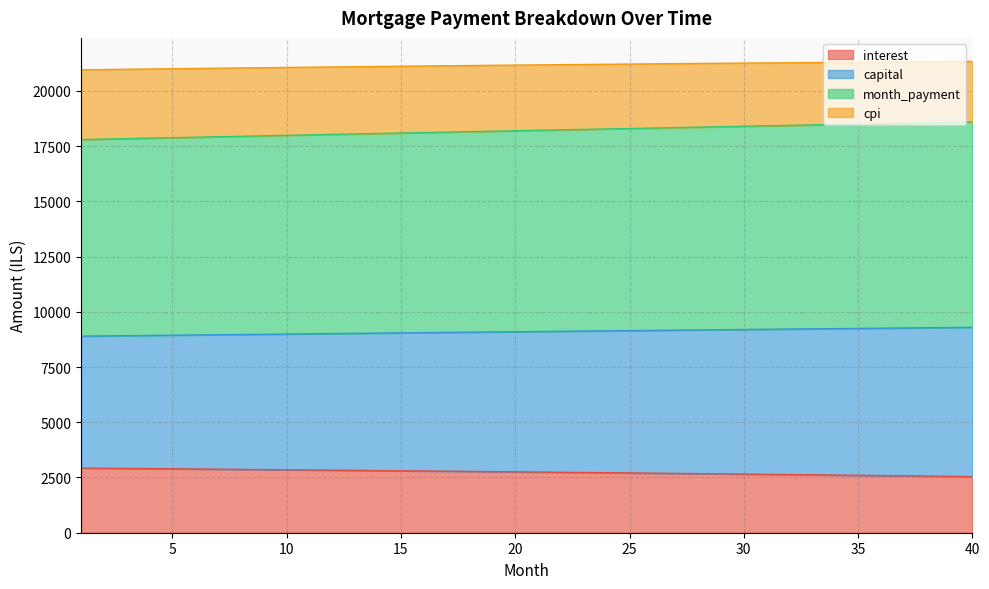

At which label does capital first exceed 9106?

21